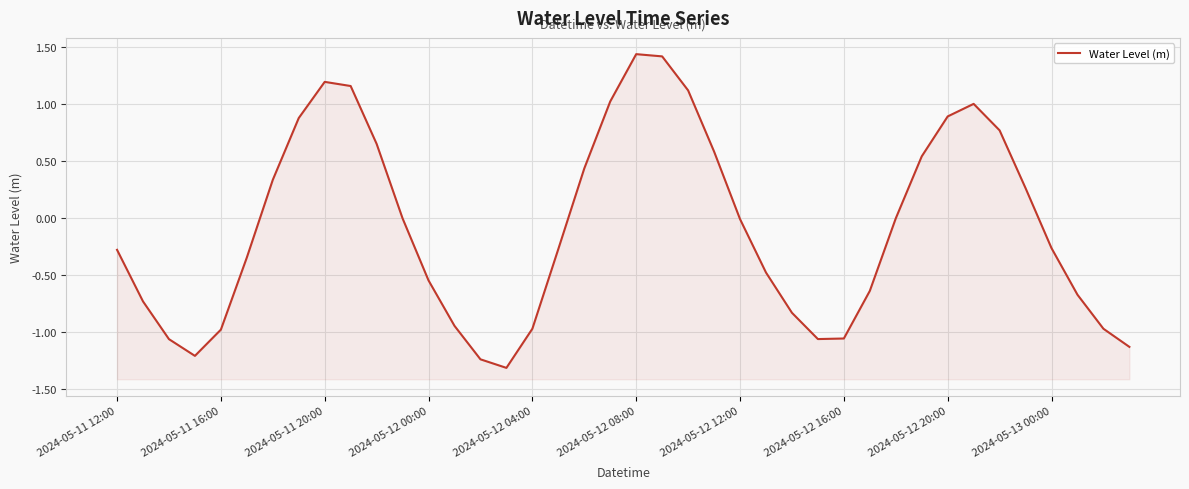

At which category does the chart reach its minimum across all series?

15